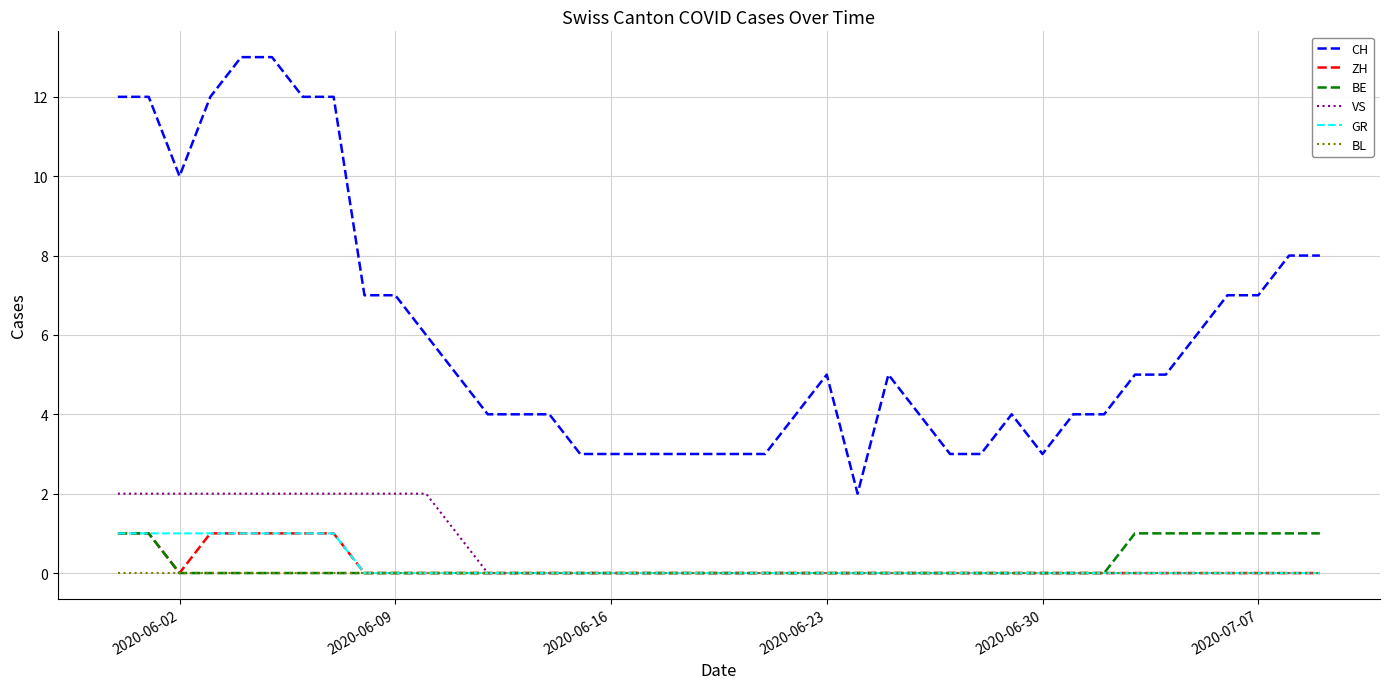

True or false: CH and VS intersect in this chart.

False